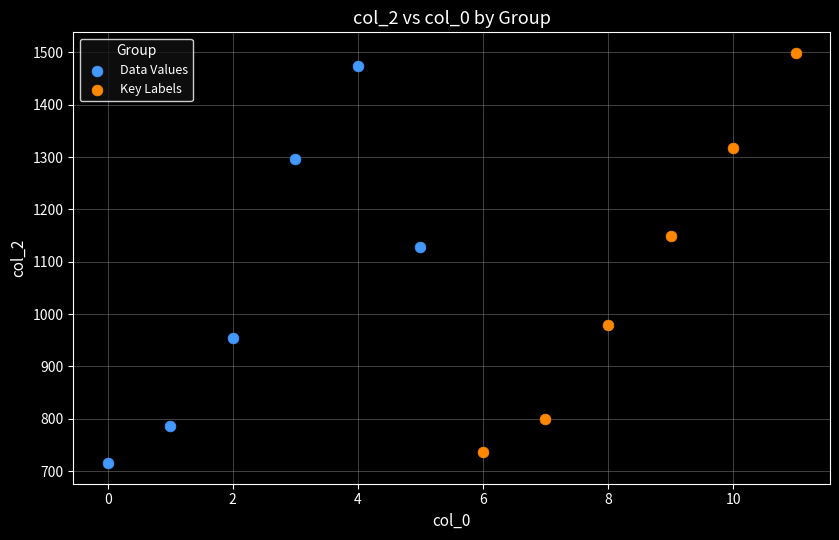

What are all the series names shown in the legend?

Data Values, Key Labels